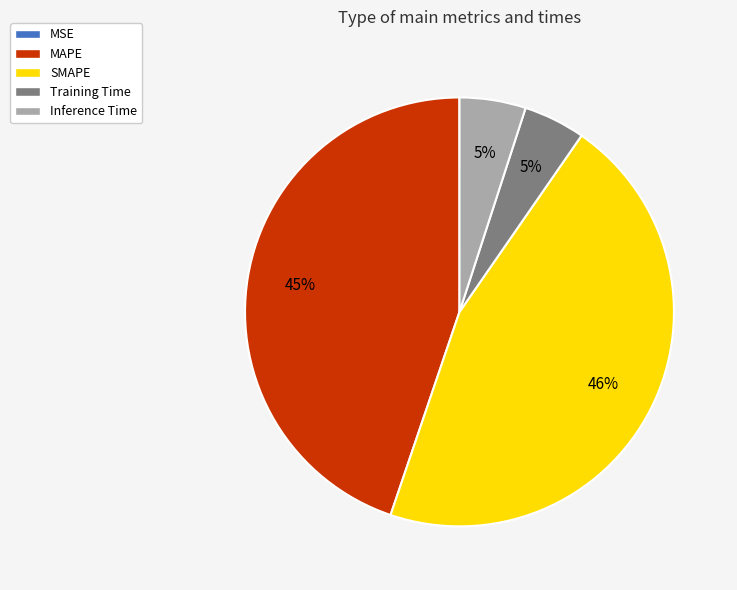

True or false: SMAPE accounts for 36% of the total.

False